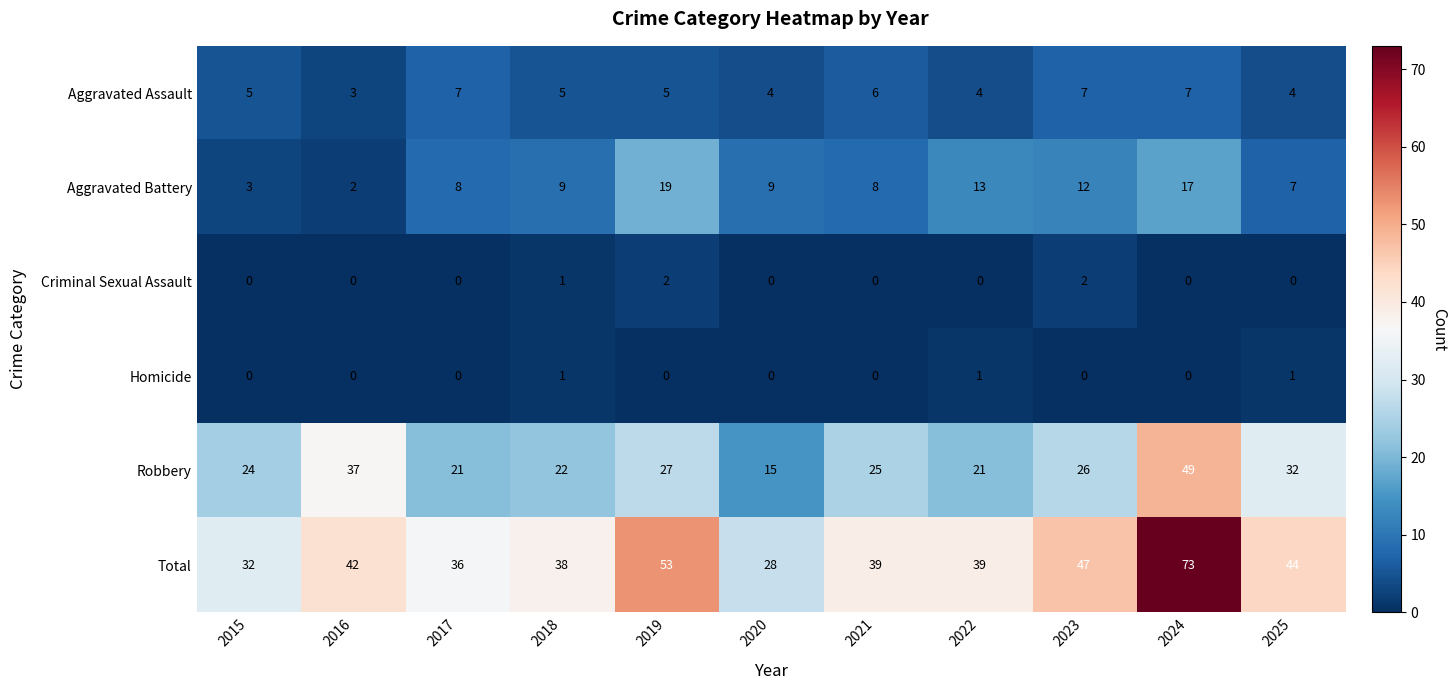

What is the difference between the maximum and minimum values in the Total series?

45